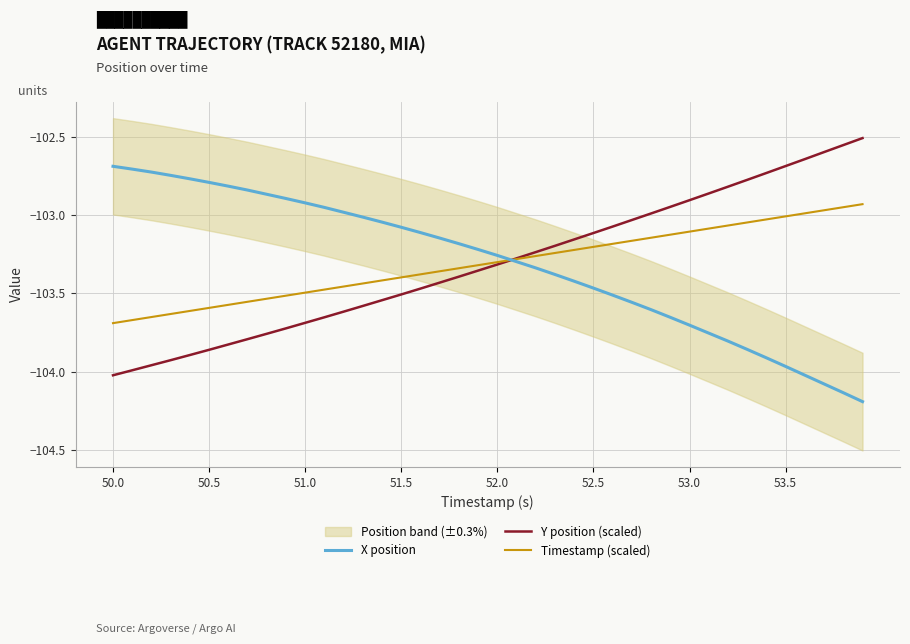

True or false: X position has more than 0 interior local peaks.

False